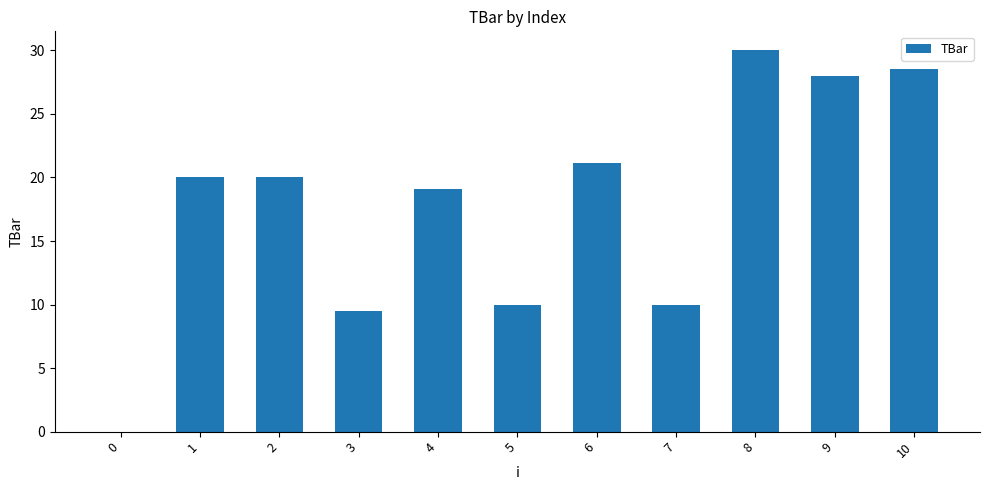

How many series are shown in this chart?

1